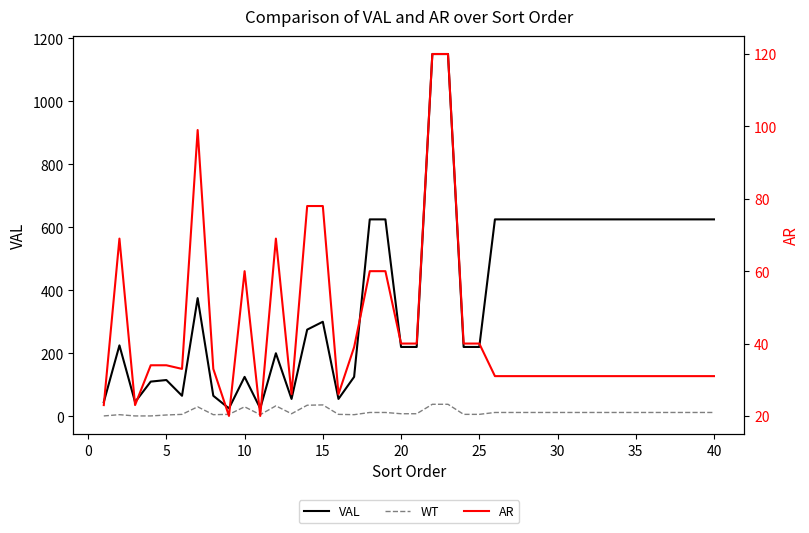

What is the smallest value displayed?

1